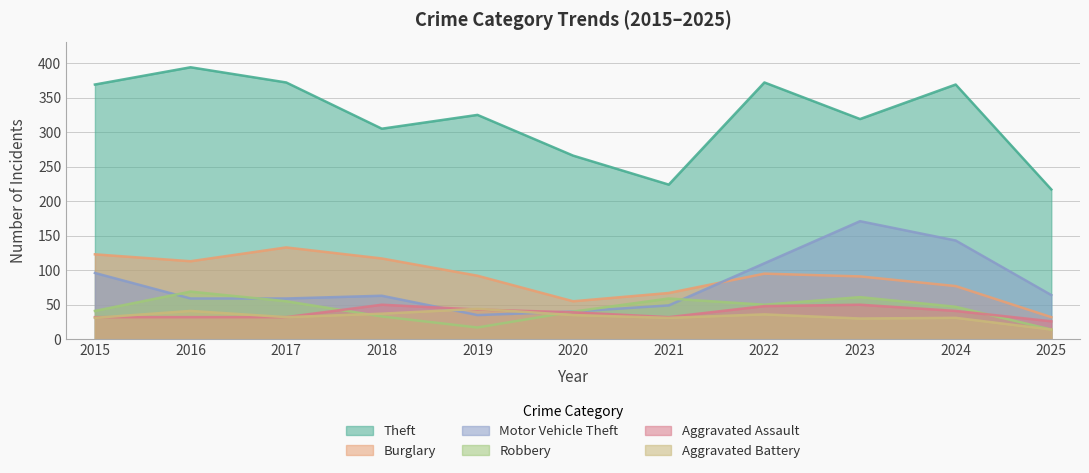

True or false: Aggravated Battery and Theft cross at least once.

False